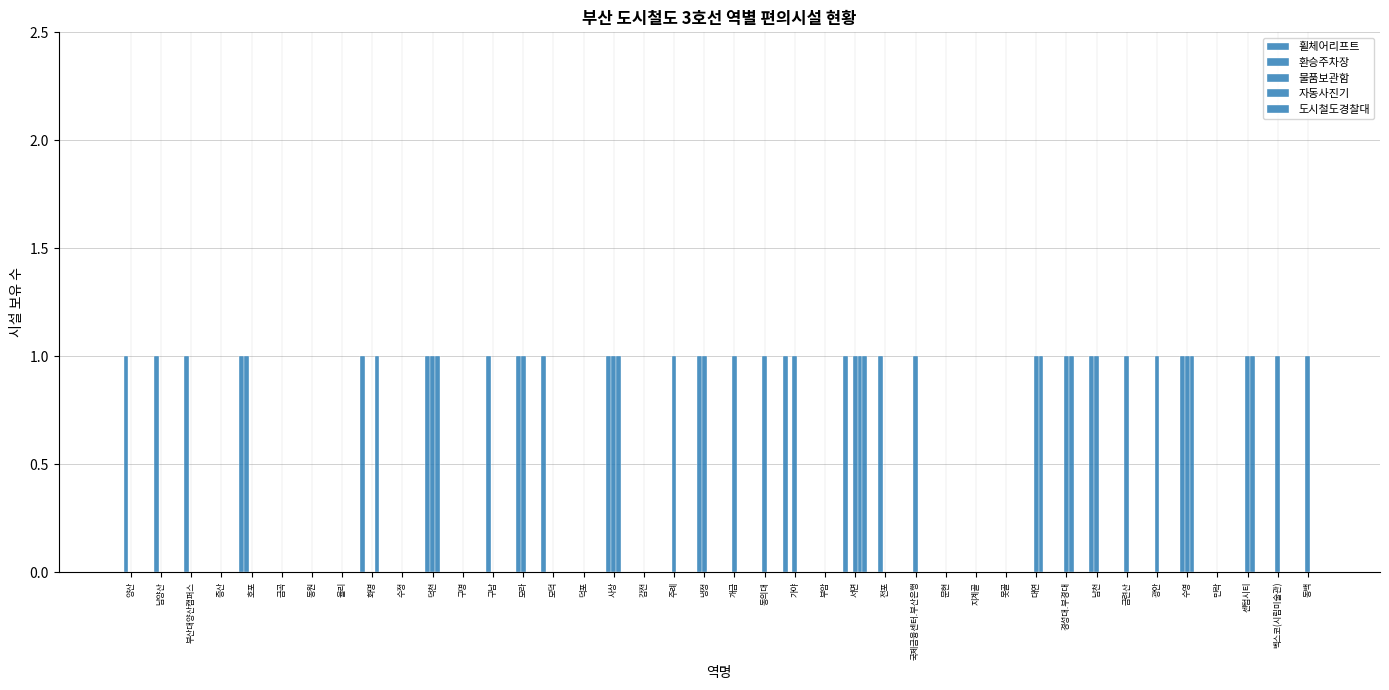

Count the number of categories in the chart.

40